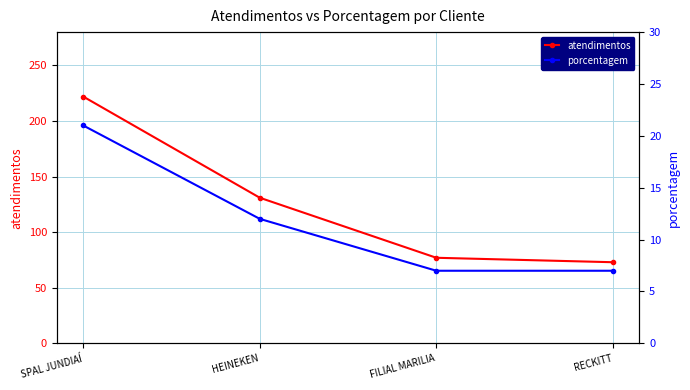

True or false: atendimentos and porcentagem intersect in this chart.

False